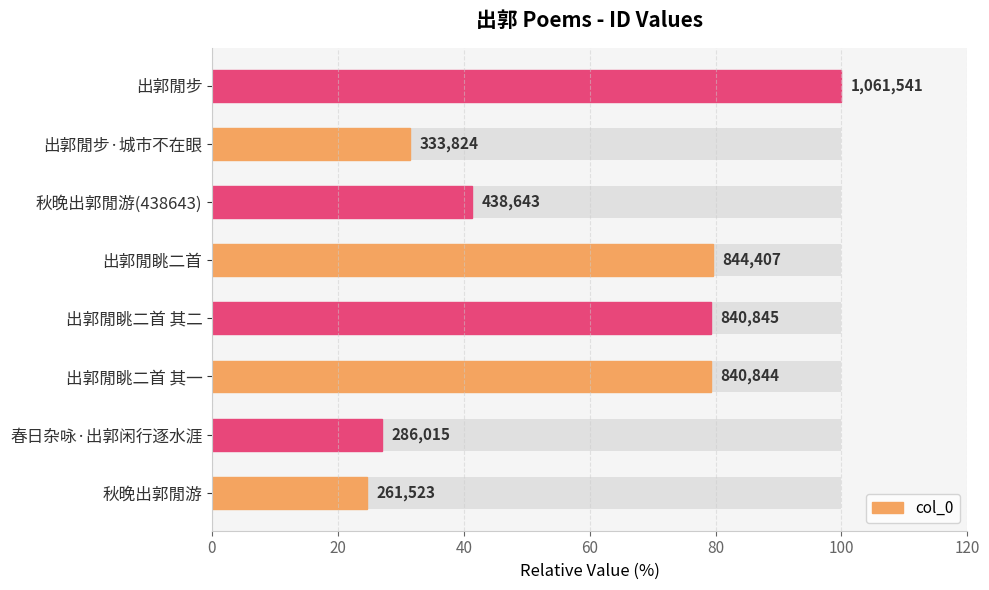

How many bars are there in total?

8